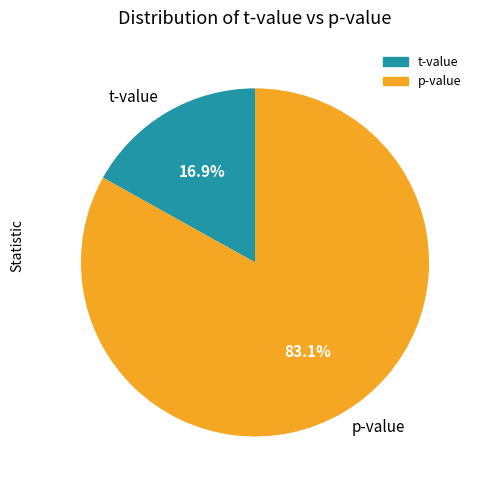

To the nearest percent, what portion does p-value represent?

83%